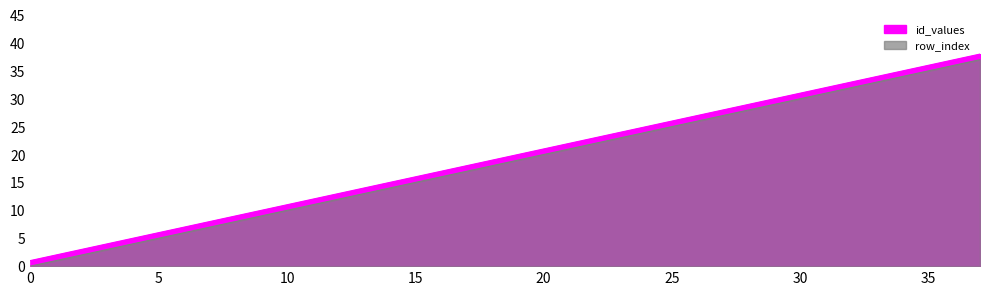

How many values in the id_values series are below 20?

19